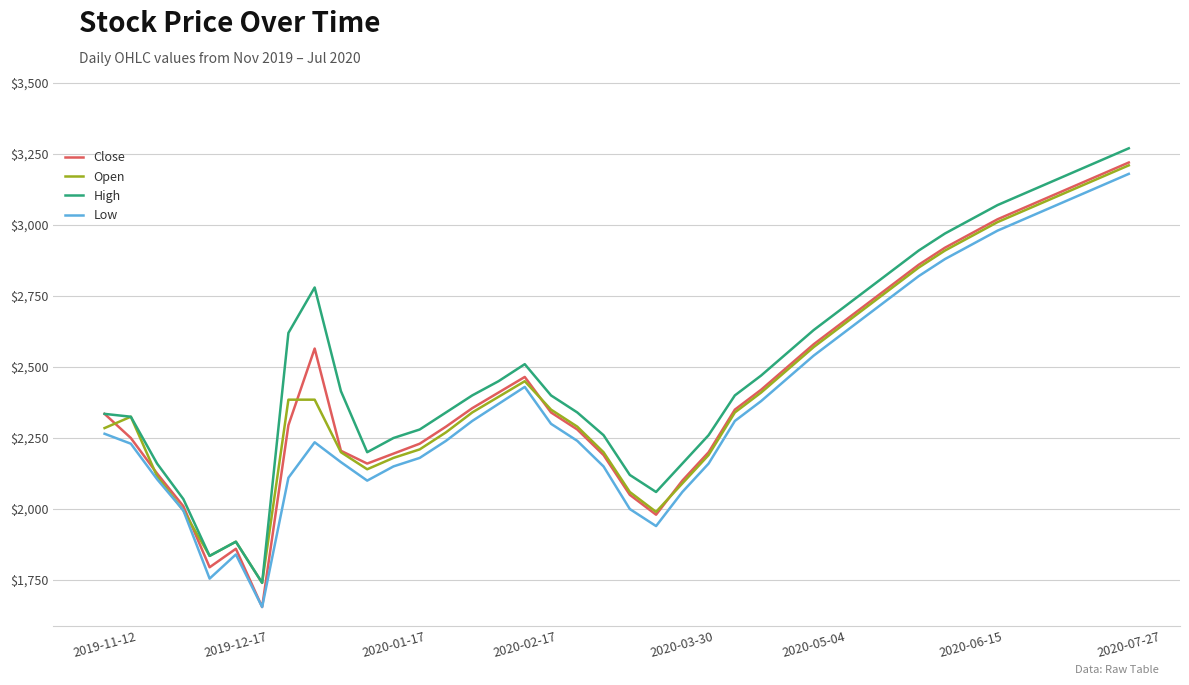

What are all the series names shown in the legend?

Close, Open, High, Low